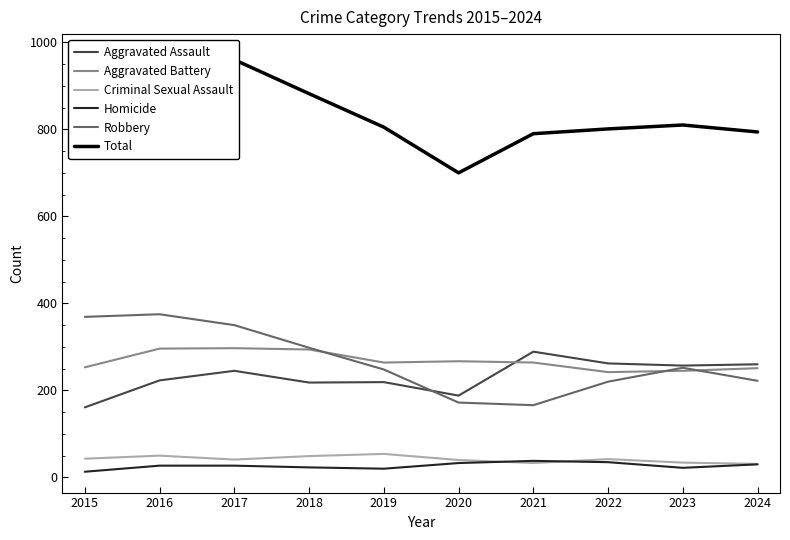

Which series has the largest total across all categories?

Total